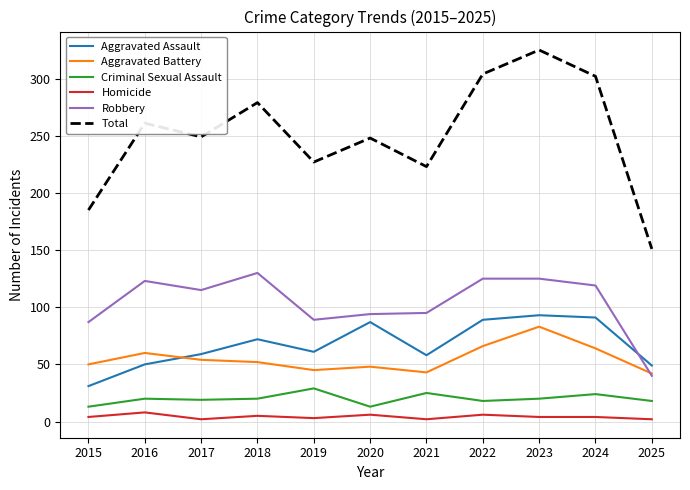

At which label is Robbery closest to 85?

2015